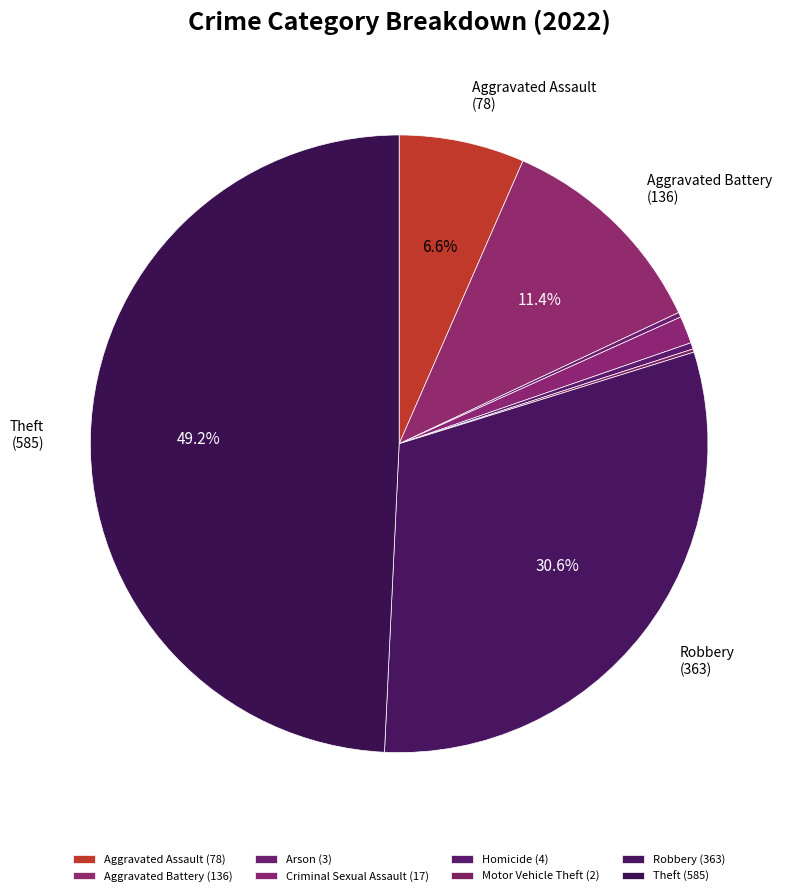

Rank the categories by value from highest to lowest.

Theft, Robbery, Aggravated Battery, Aggravated Assault, Criminal Sexual Assault, Homicide, Arson, Motor Vehicle Theft